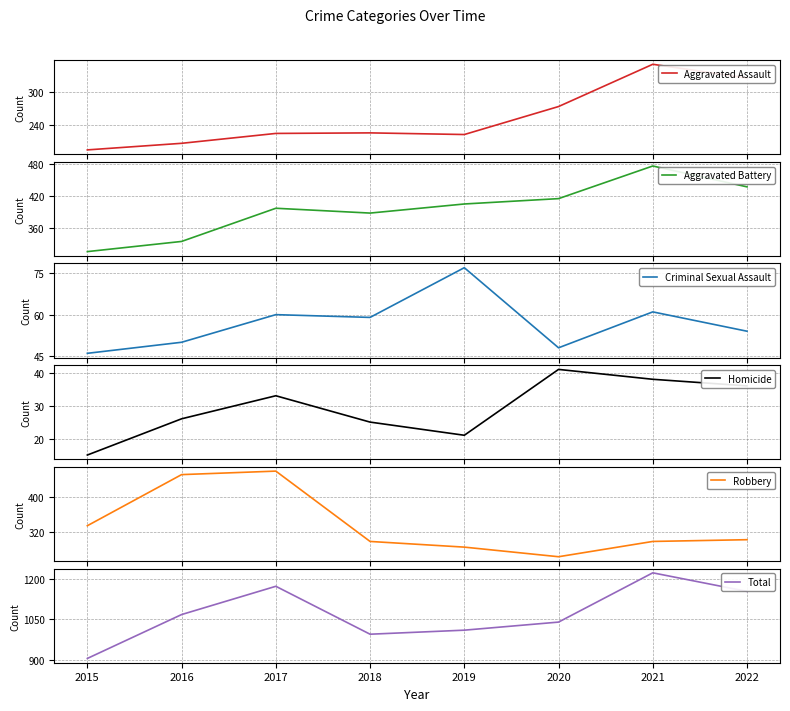

True or false: Aggravated Assault has a value of 139 at 2017.

False